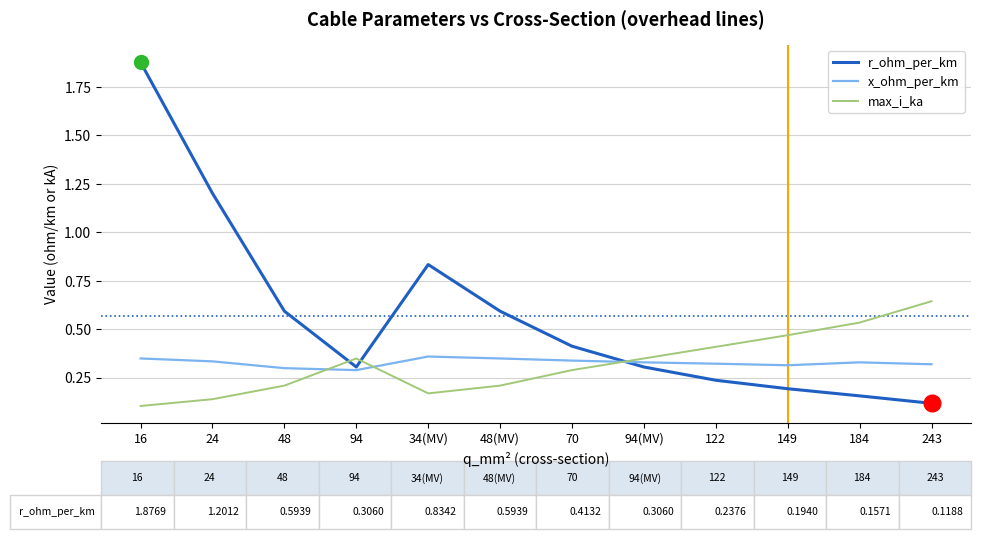

What are all the series names shown in the legend?

r_ohm_per_km, x_ohm_per_km, max_i_ka